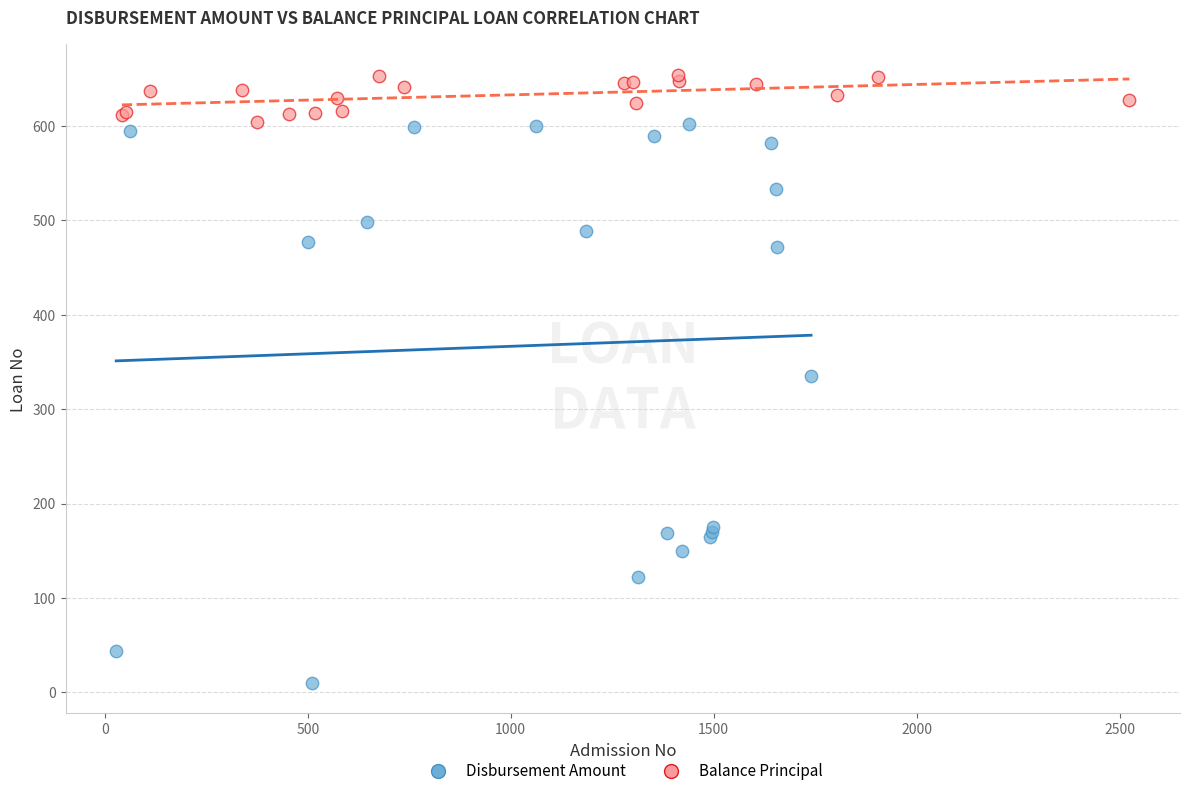

Which series reaches the minimum Y coordinate?

Disbursement Amount